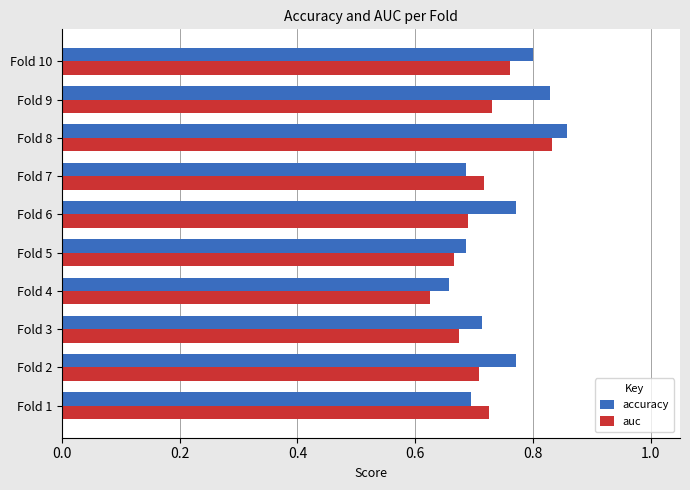

Which category has the highest value in the auc series?

Fold 8